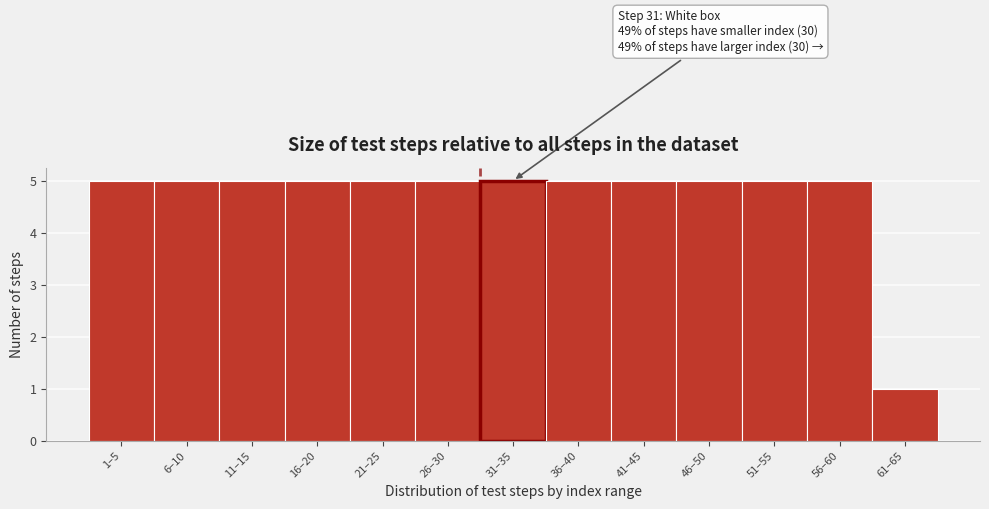

Reading left to right, list all the values displayed in this chart.

1–5=5	6–10=5	11–15=5	16–20=5	21–25=5	26–30=5	31–35=5	36–40=5	41–45=5	46–50=5	51–55=5	56–60=5	61–65=1